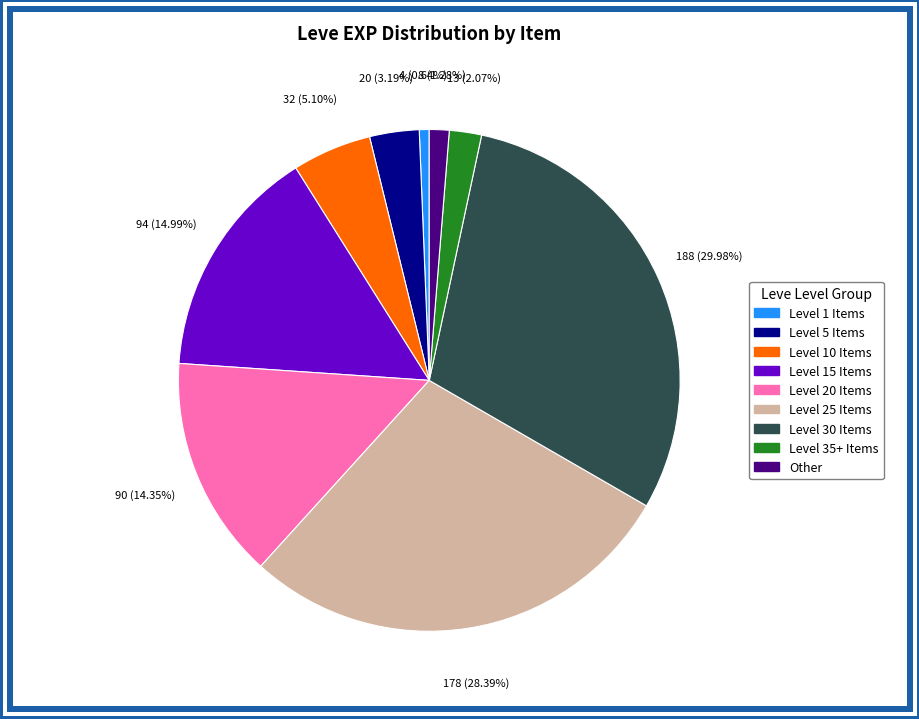

Is there any slice that represents more than half of the pie?

No